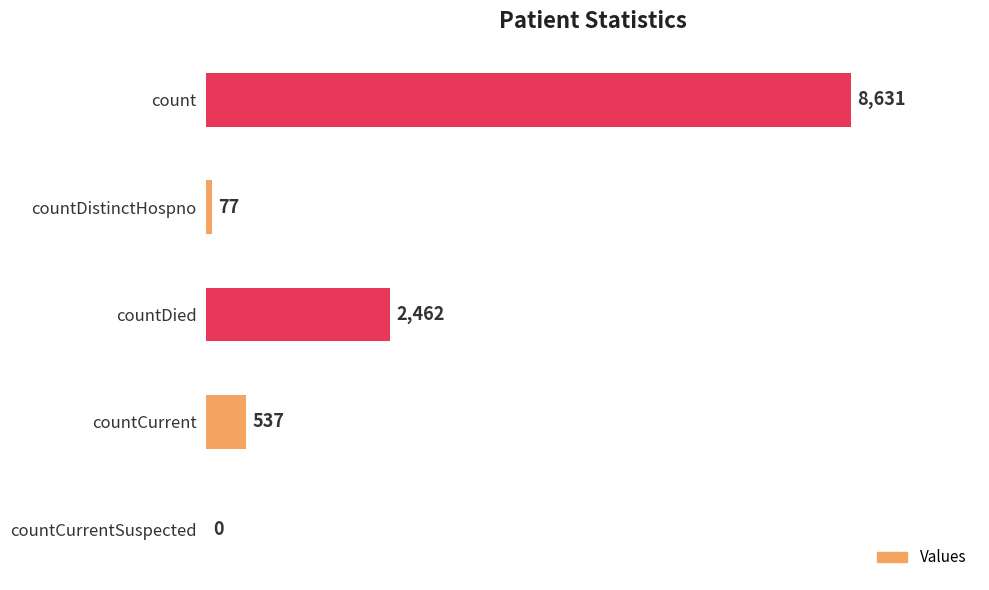

What is the sum of the values at countDied and count?

11093